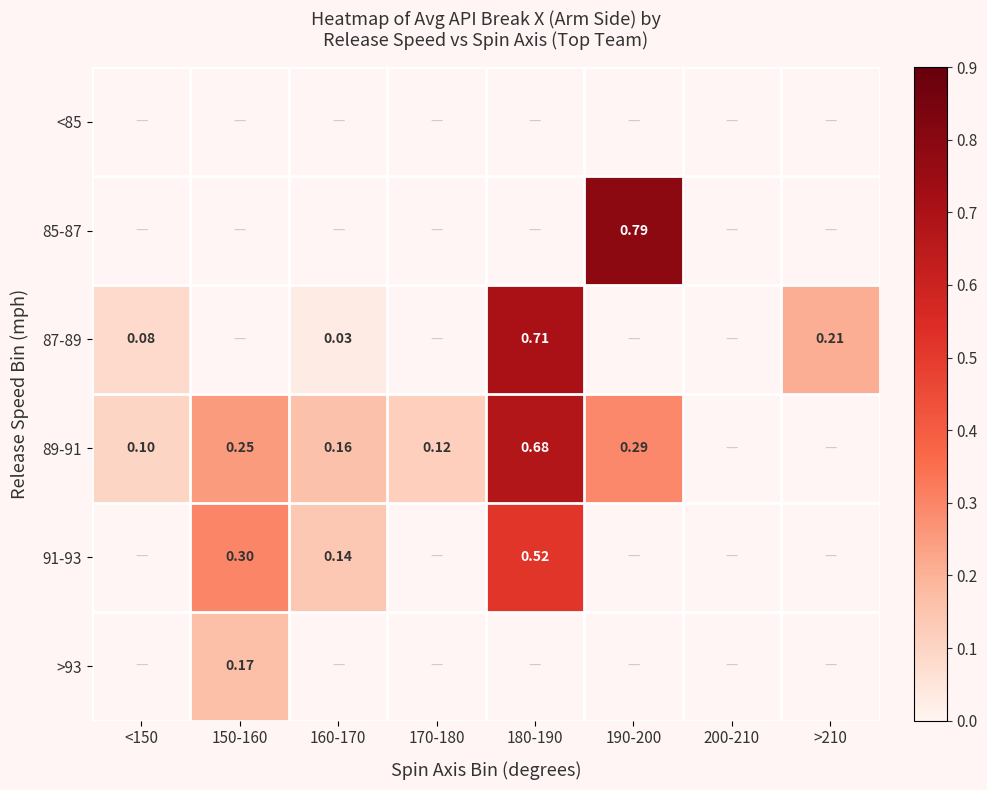

Rank the categories by 89-91 value from lowest to highest.

<150, 170-180, 160-170, 150-160, 190-200, 180-190, 200-210, >210